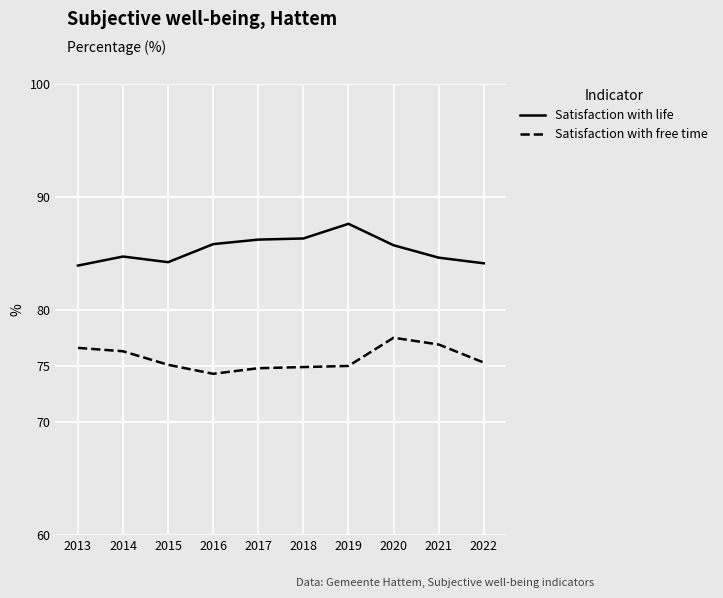

At 2022, list the series in order from largest to smallest.

Satisfaction with life, Satisfaction with free time